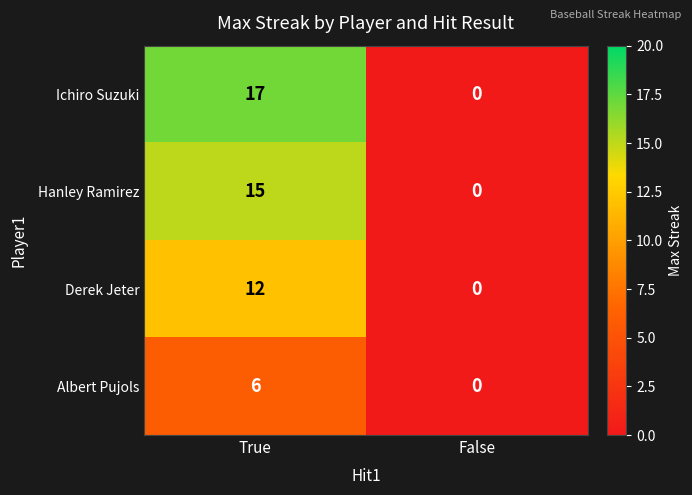

The Derek Jeter series shows 5 at False. True or false?

False